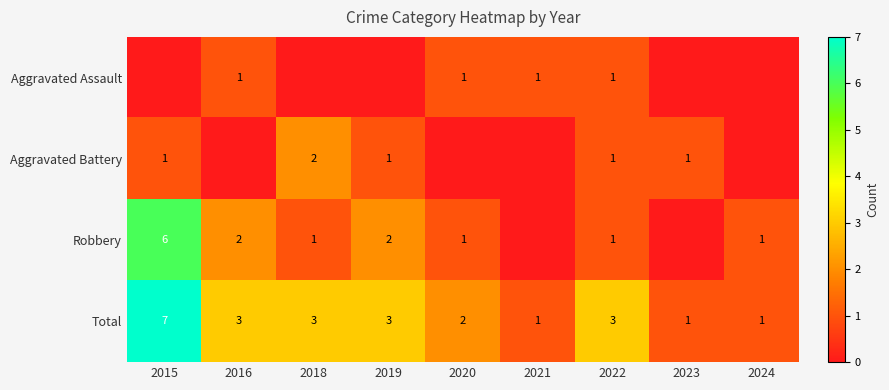

The Total series shows 2 at 2015. True or false?

False